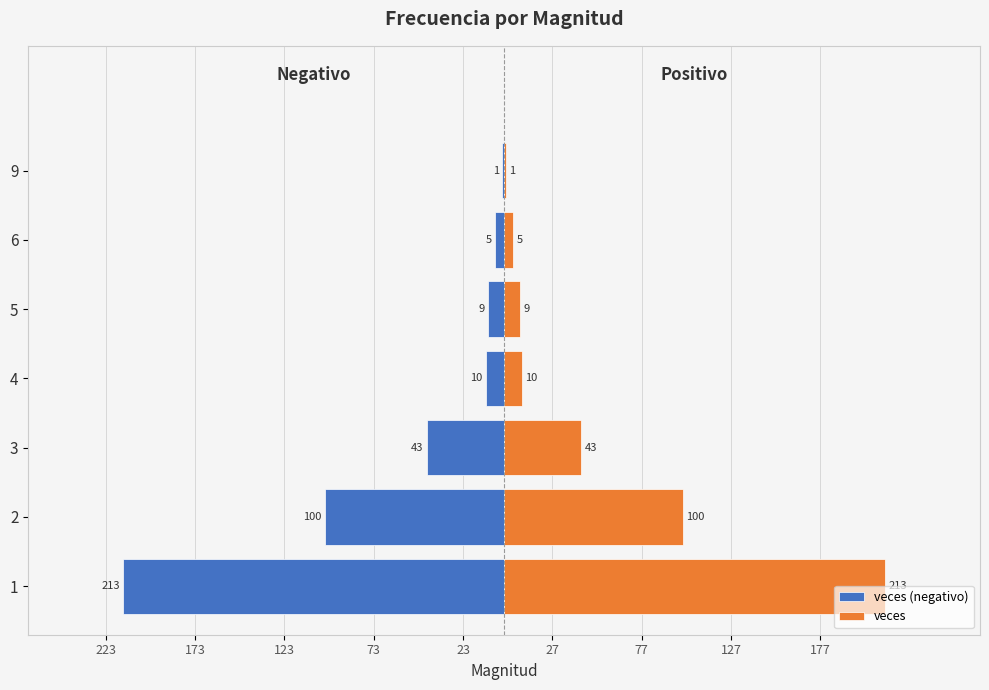

Rank the series by their maximum value, from highest to lowest.

veces, veces (negativo)